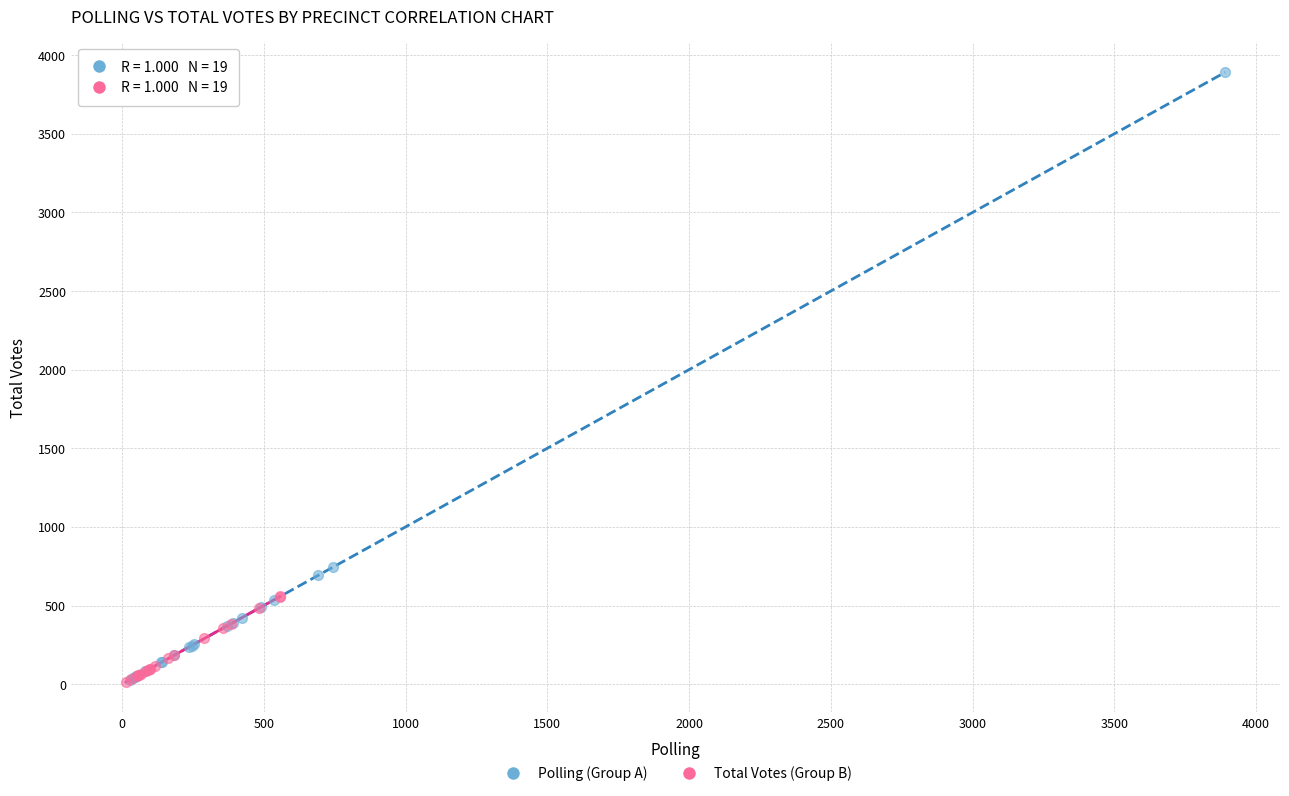

Which series reaches the maximum Y coordinate?

Polling (Group A)